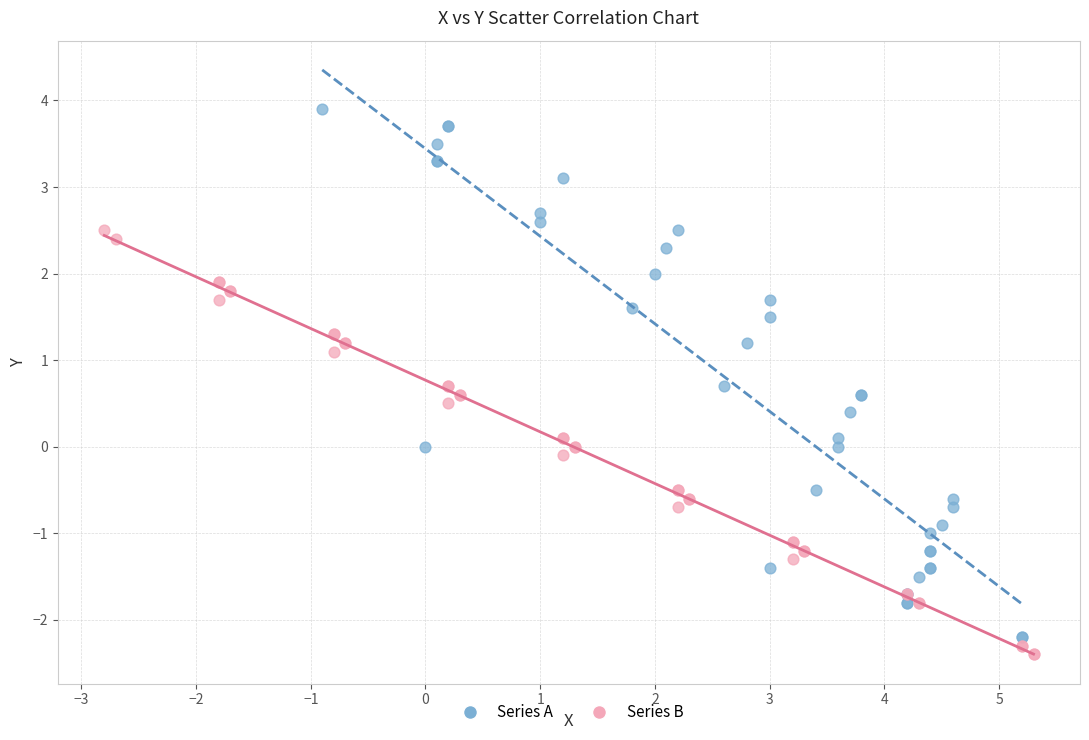

Which series contains the highest Y value?

Series A